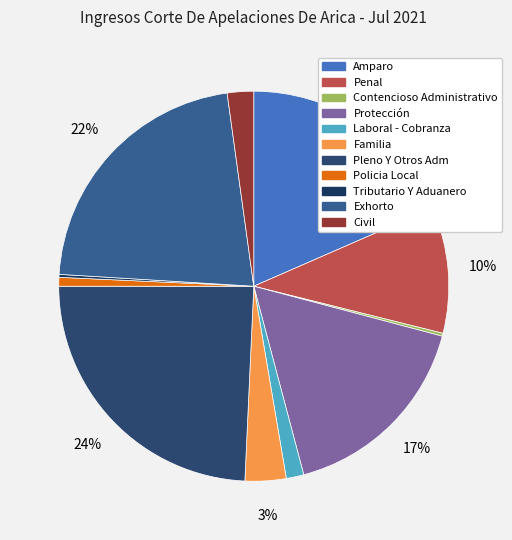

Which slice is the smallest?

Contencioso Administrativo